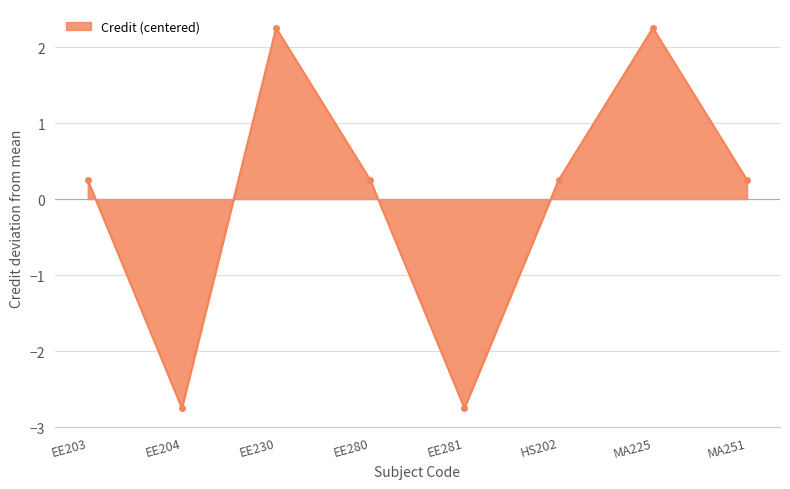

What is the change in value from EE230 to MA251?

-2.0